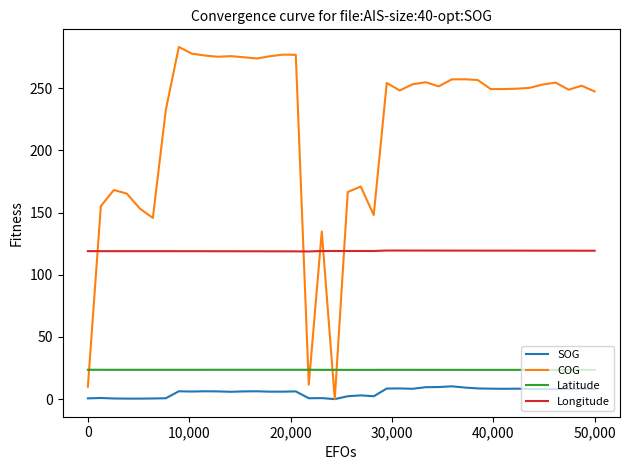

What is the lowest value of the Latitude series?

23.5